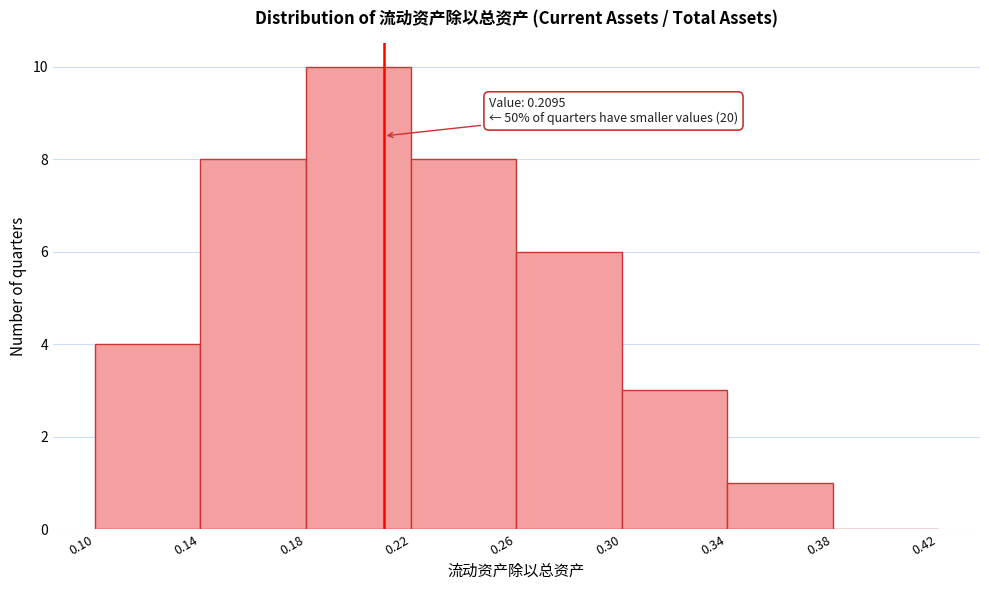

Which range on the x-axis has the tallest bar?

0.18 to 0.22